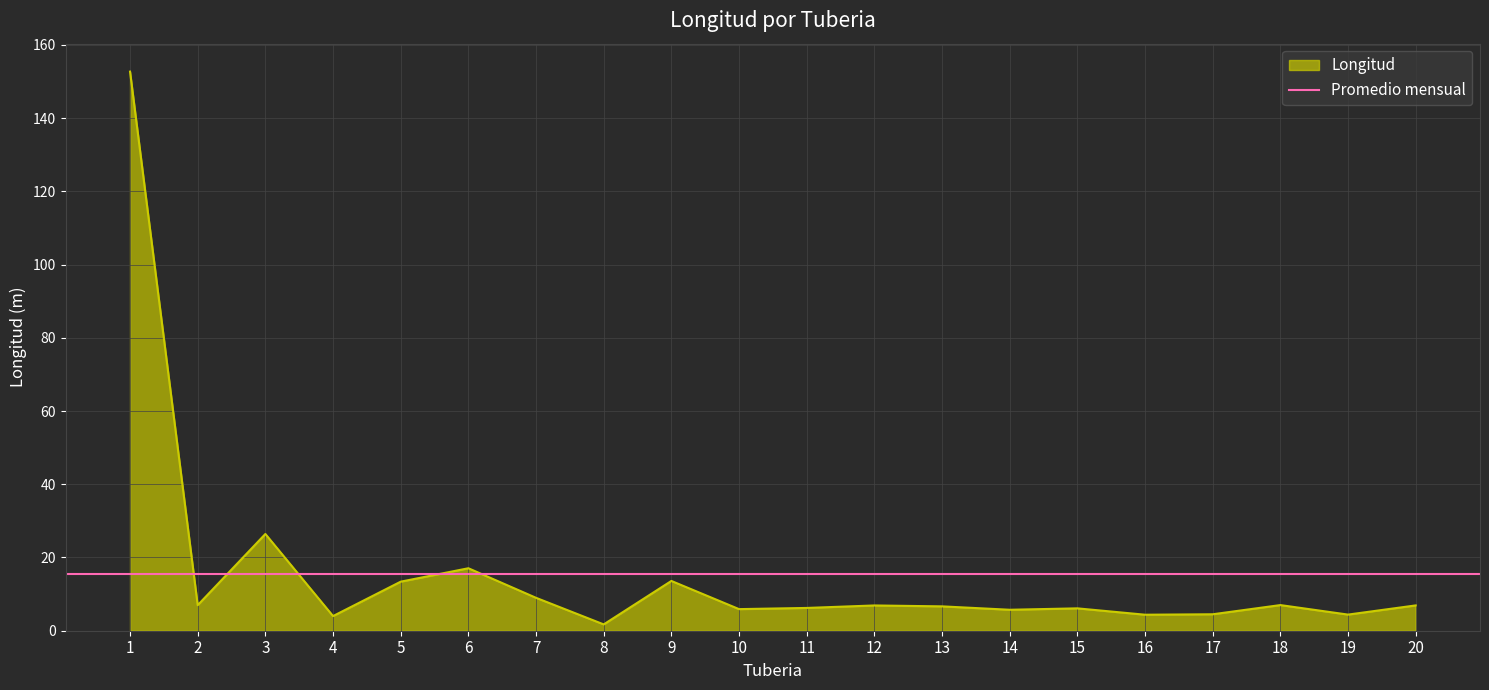

Which label corresponds to the largest value in the chart?

1